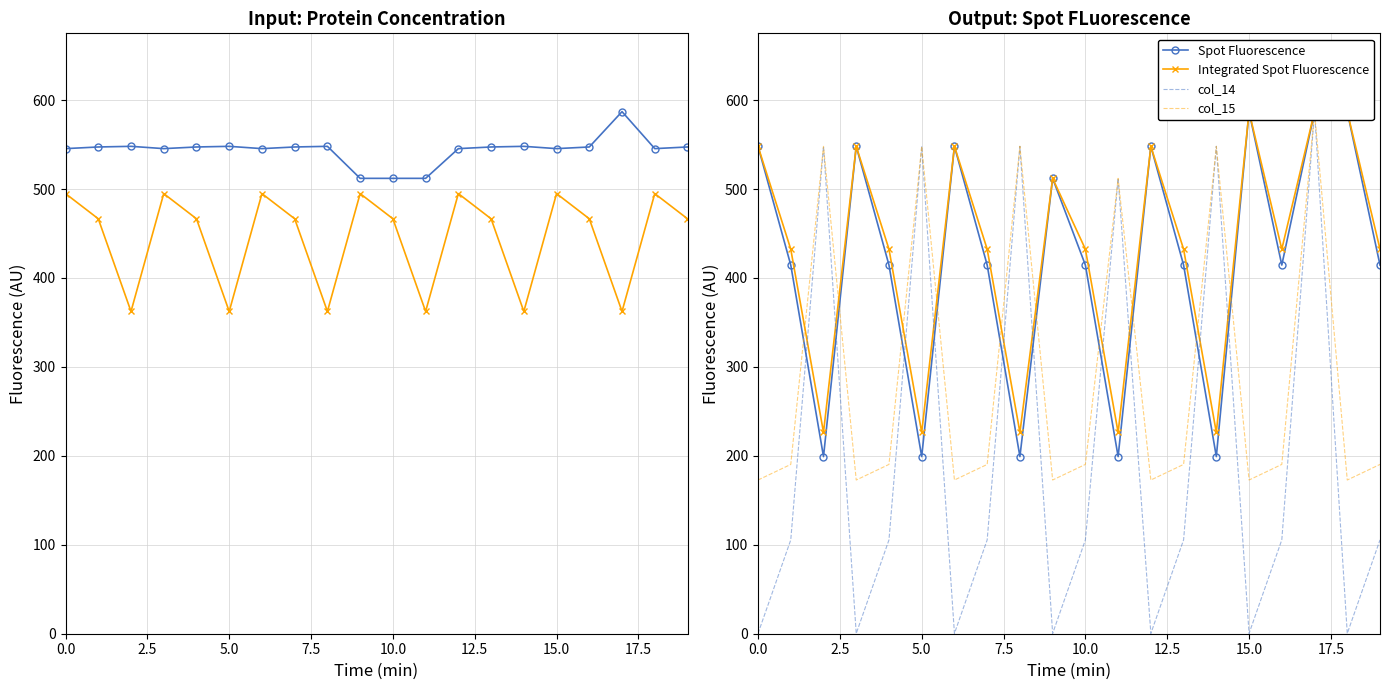

Between 16 and 10, which is larger?

16